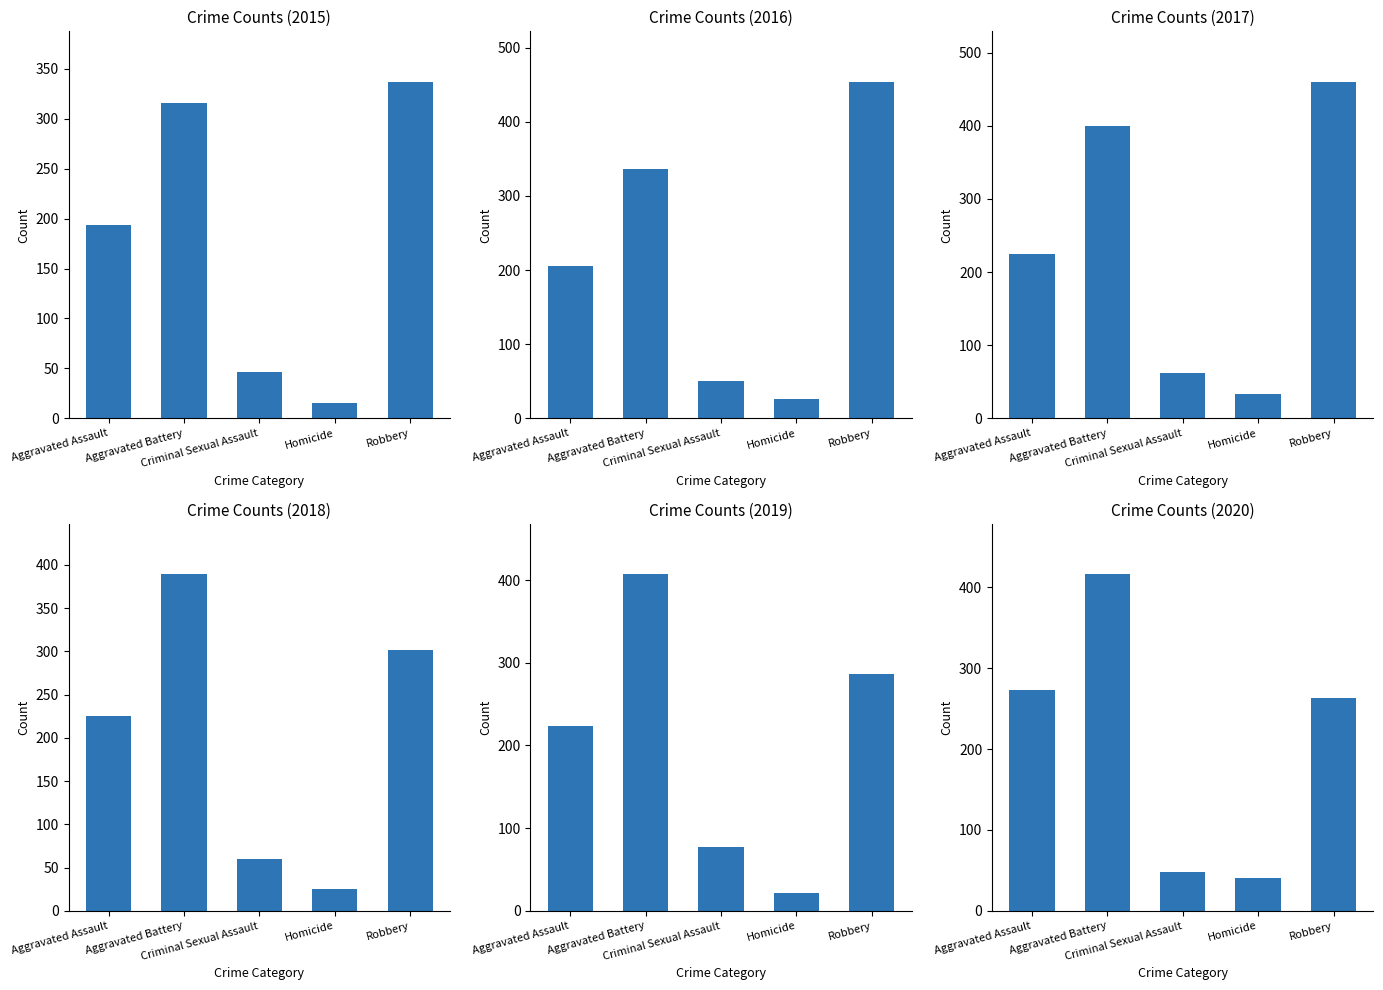

Rank the series at Aggravated Battery from lowest to highest value.

2015, 2016, 2018, 2017, 2019, 2020